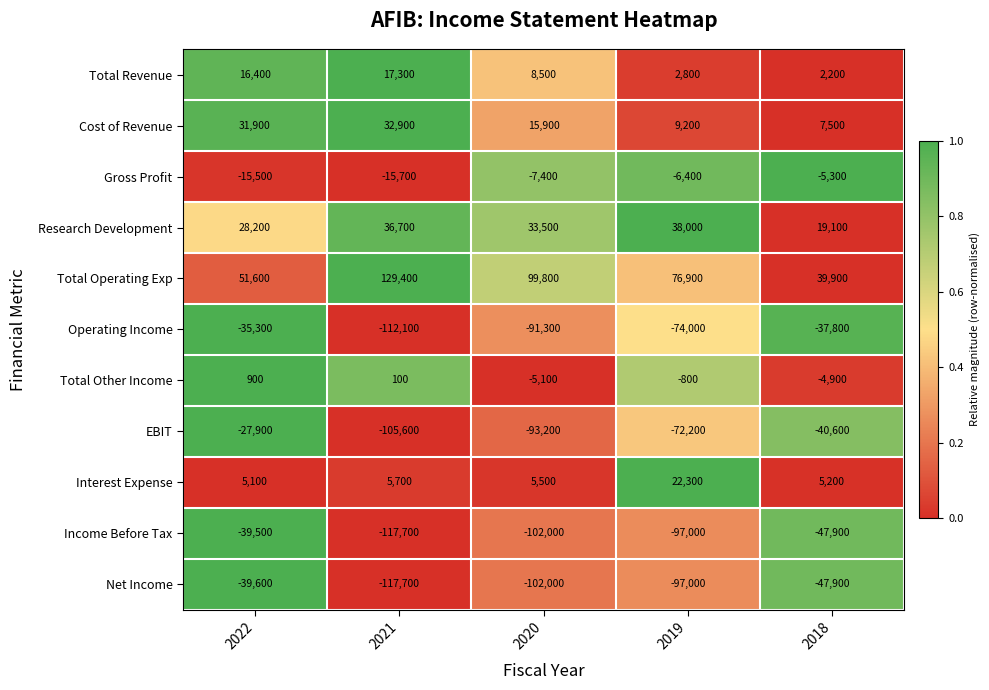

Which series has the largest total across all categories?

Total Operating Exp